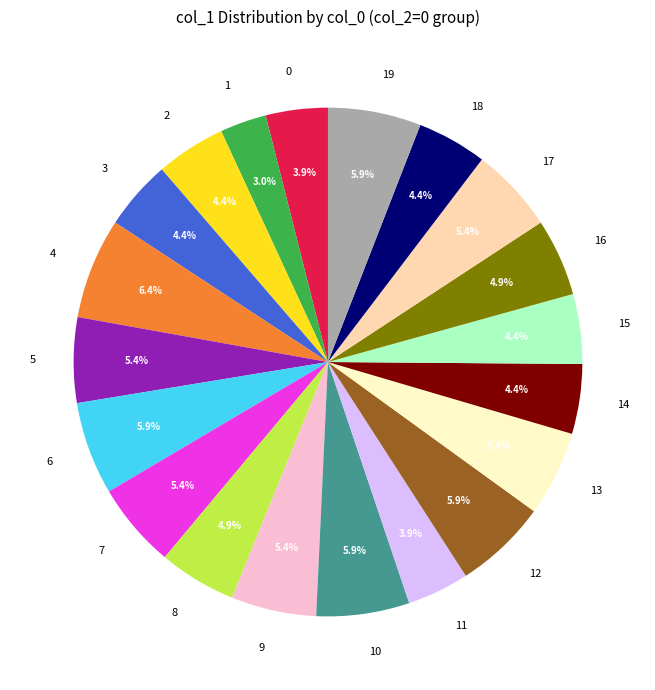

Do 1 and 7 together represent more than half of the pie?

No